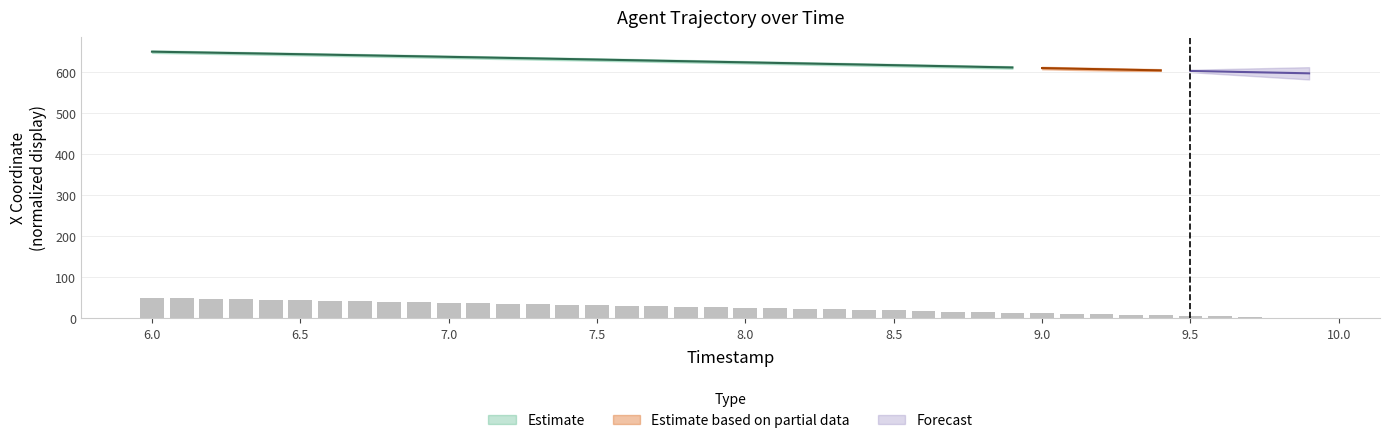

What is the value of the 12th bar from the left?

36.8